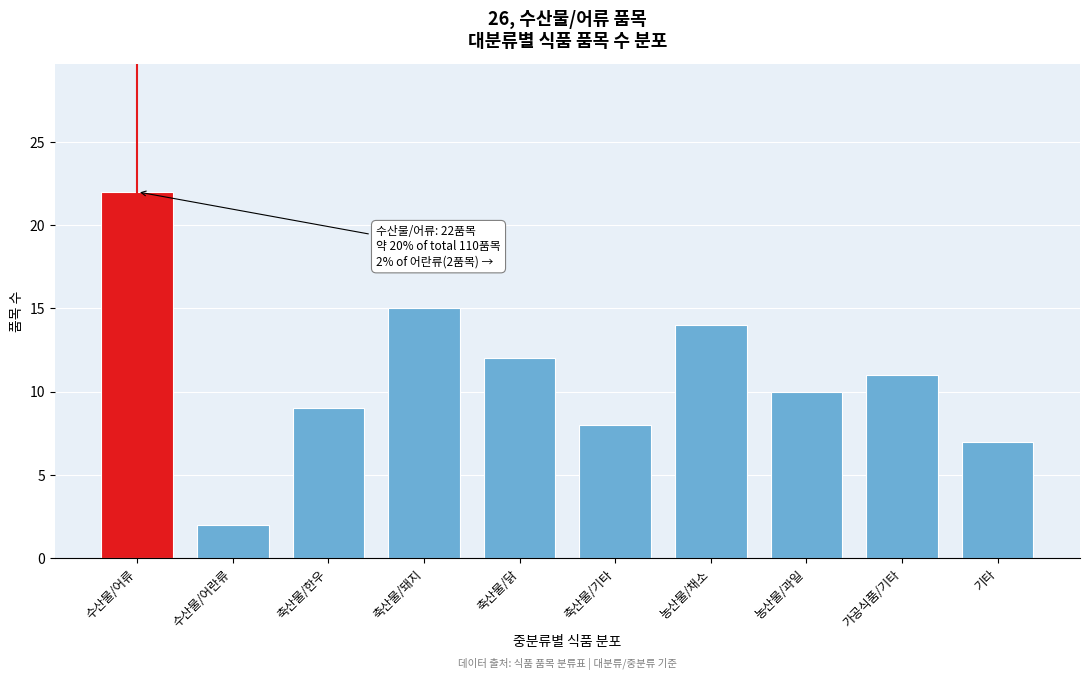

Reading left to right, what are all the values shown in this chart?

수산물/어류=22	수산물/어란류=2	축산물/한우=9	축산물/돼지=15	축산물/닭=12	축산물/기타=8	농산물/채소=14	농산물/과일=10	가공식품/기타=11	기타=7